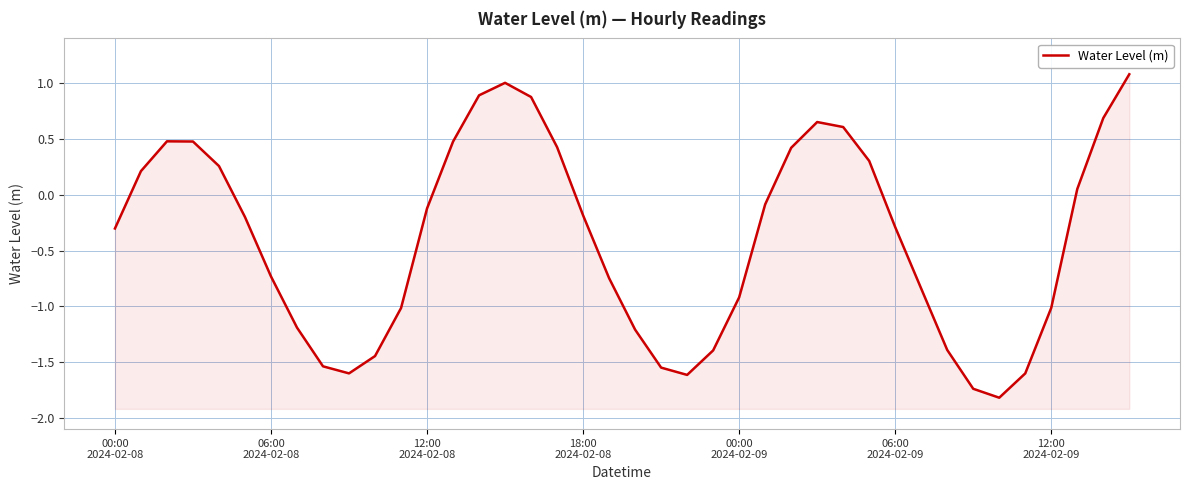

How many points are lower than both their immediate neighbors (excluding endpoints)?

3